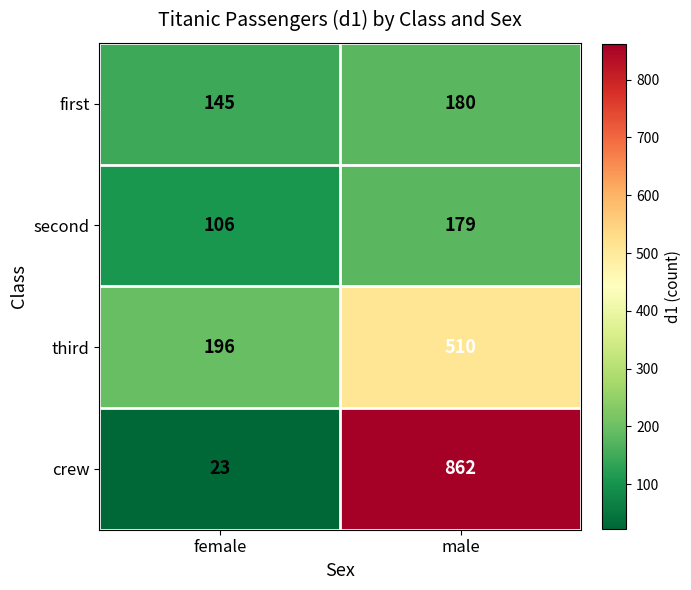

What is the sum of the second values at female and male?

285